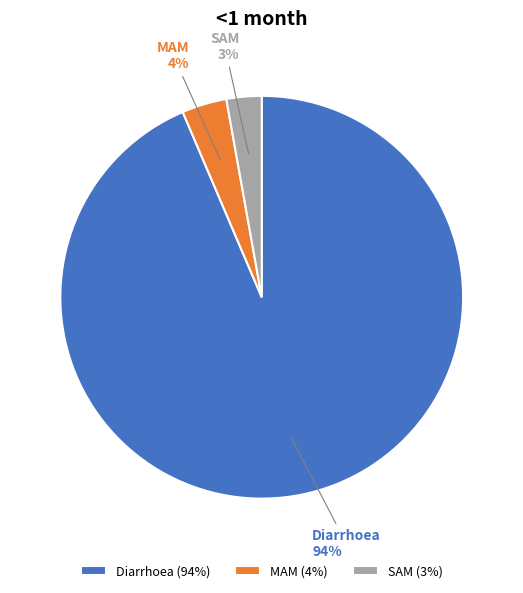

To the nearest percent, what portion does SAM represent?

3%